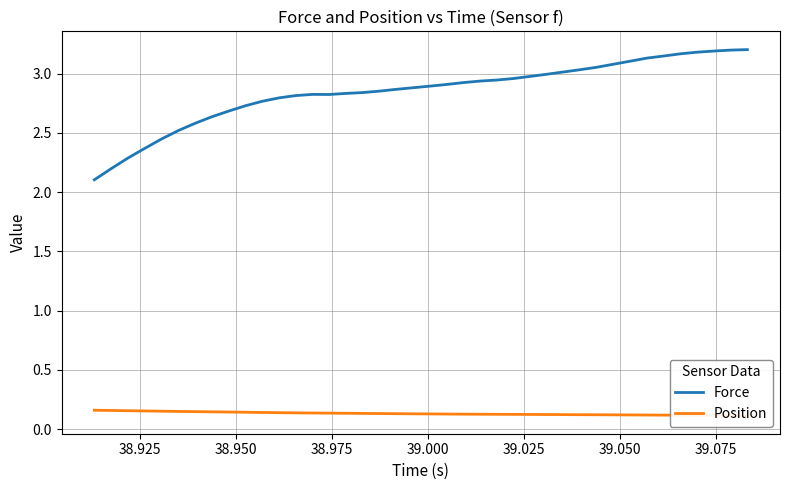

What is the highest value of the Force series?

3.2